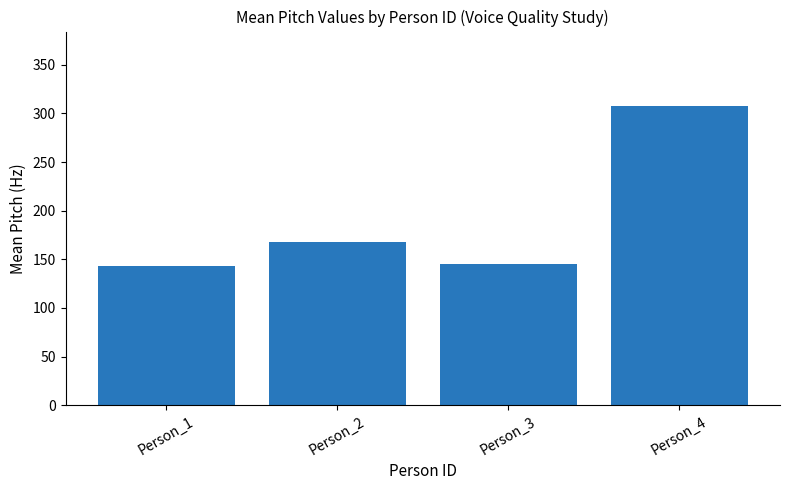

What is the value of the 3rd bar from the left?

145.5